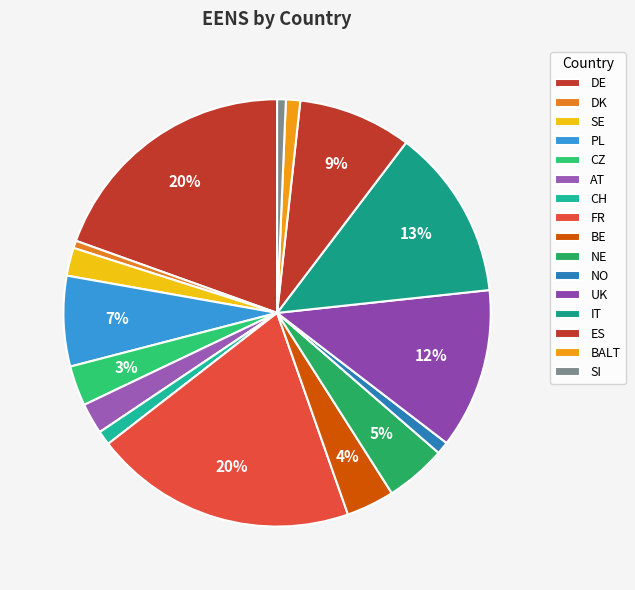

To the nearest percent, what portion does FR represent?

20%